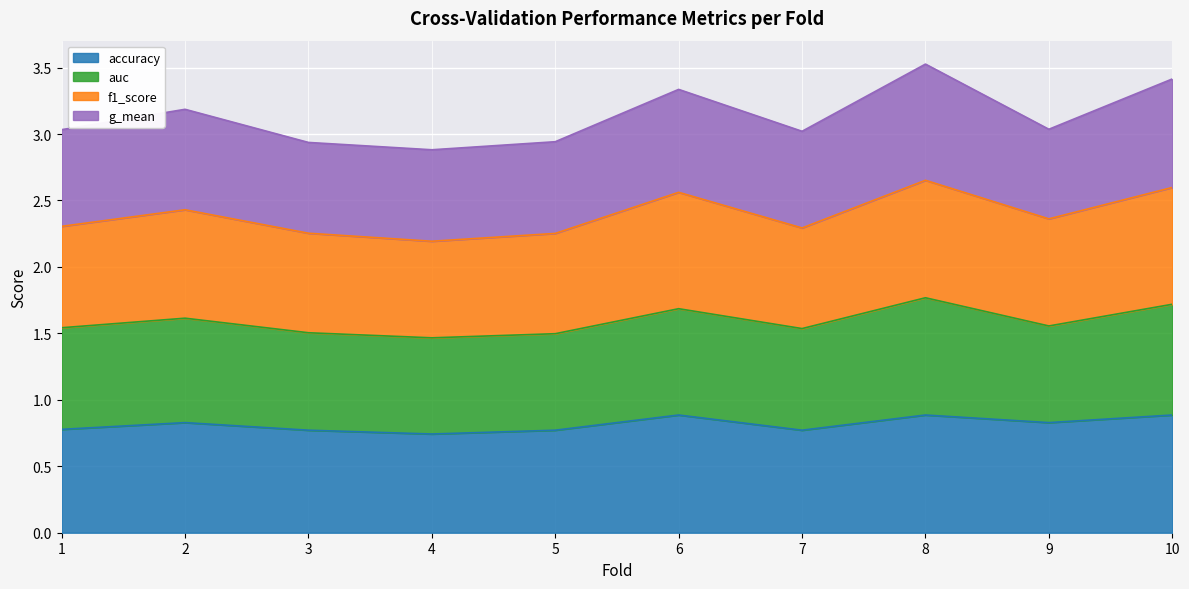

The accuracy series shows 0.4 at 8. True or false?

False